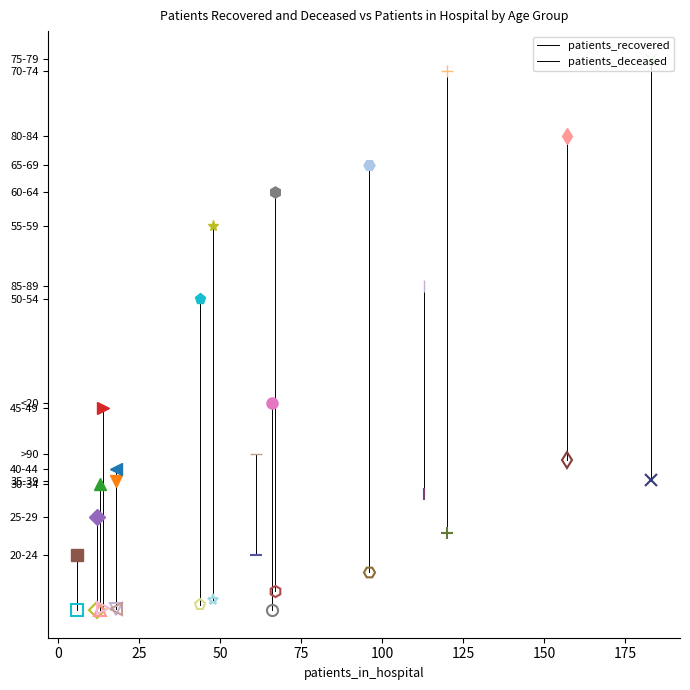

List the series in order of their peak value, highest first.

patients_recovered, patients_deceased